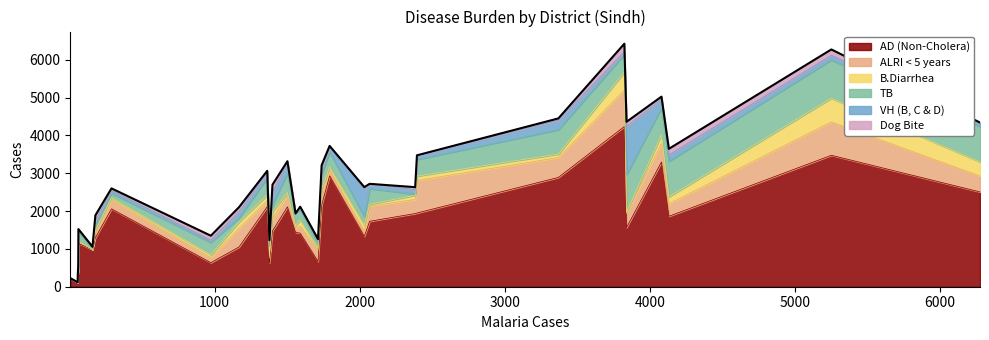

What is the greatest value displayed?

4238